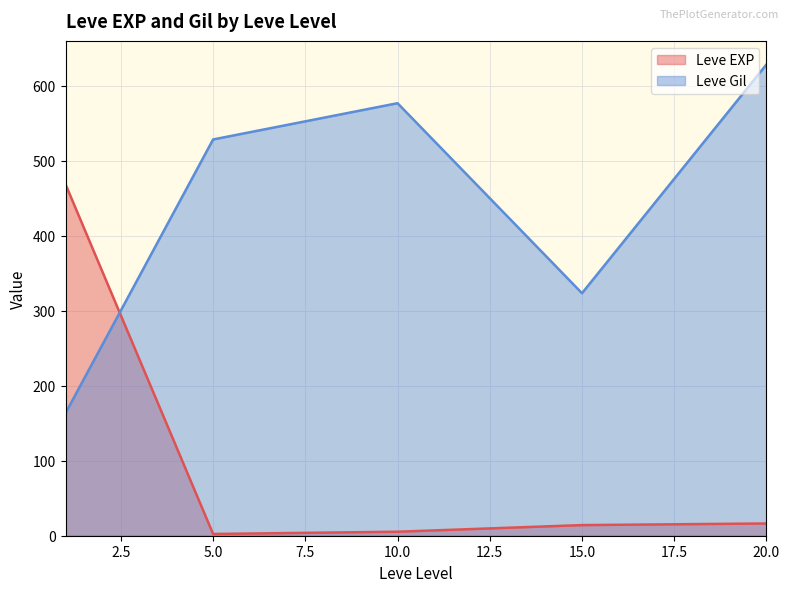

Where is Leve EXP nearest to the value 235?

20.0